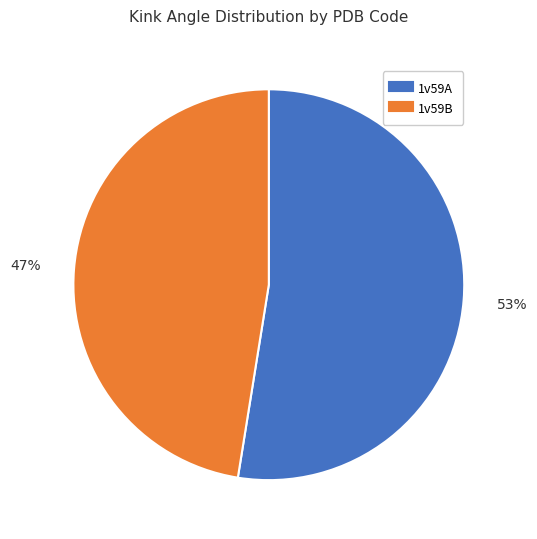

Do 1v59B and 1v59A together represent more than half of the pie?

Yes